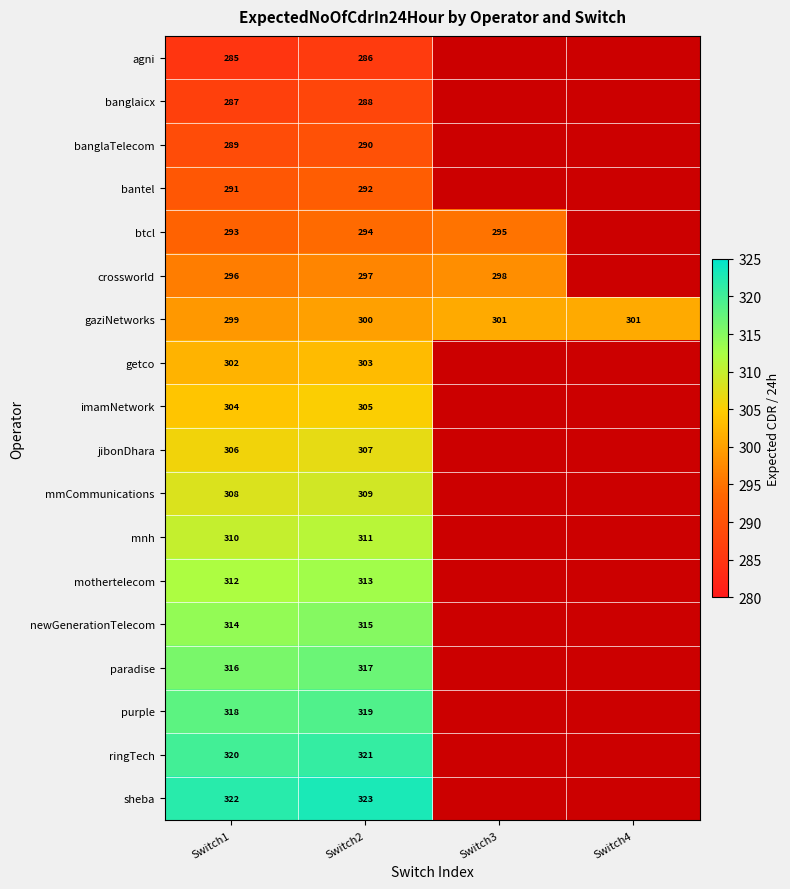

The value of bantel at Switch2 is 292. True or false?

True